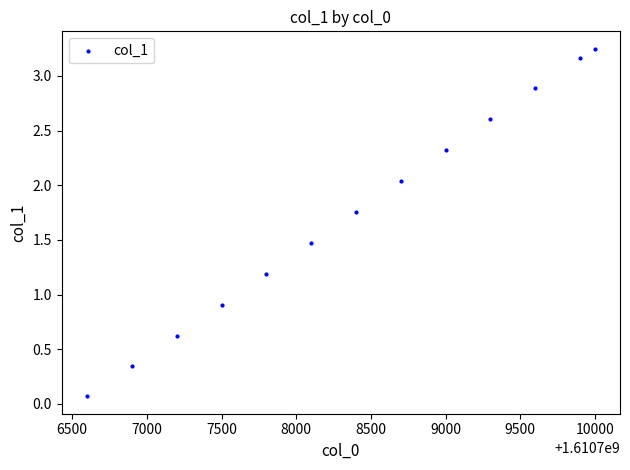

What Y value in the scatter plot is closest to 1?

0.9